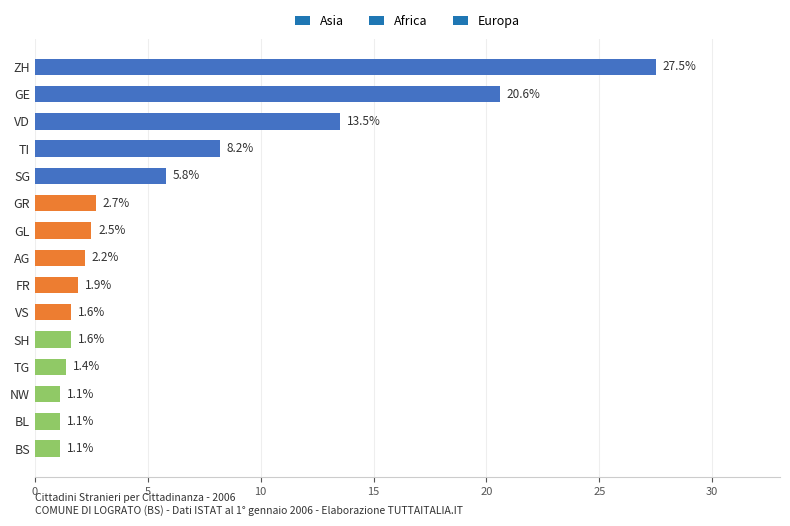

Which label corresponds to the largest value in the chart?

ZH